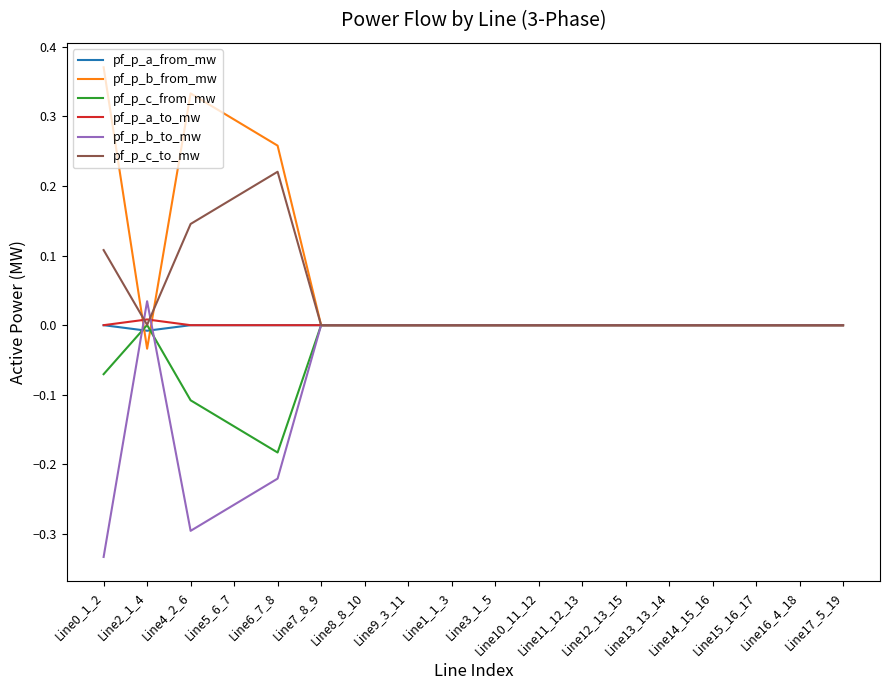

What is the difference between the highest and lowest values at Line5_6_7?

0.6